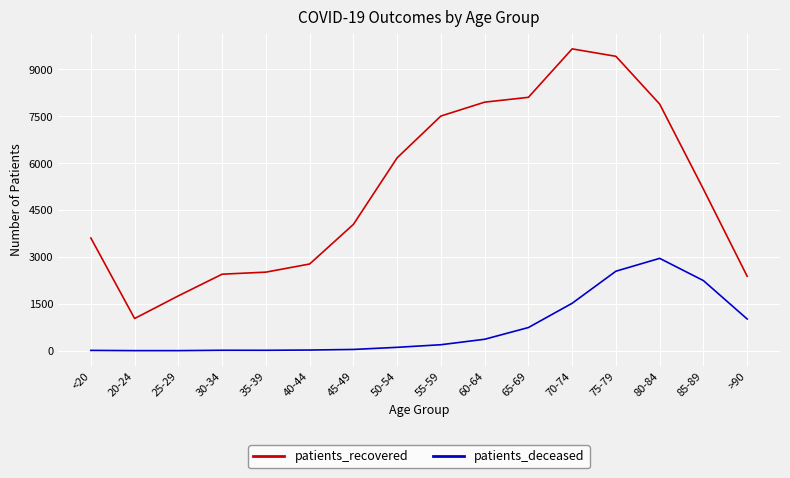

True or false: patients_recovered and patients_deceased cross at least once.

False